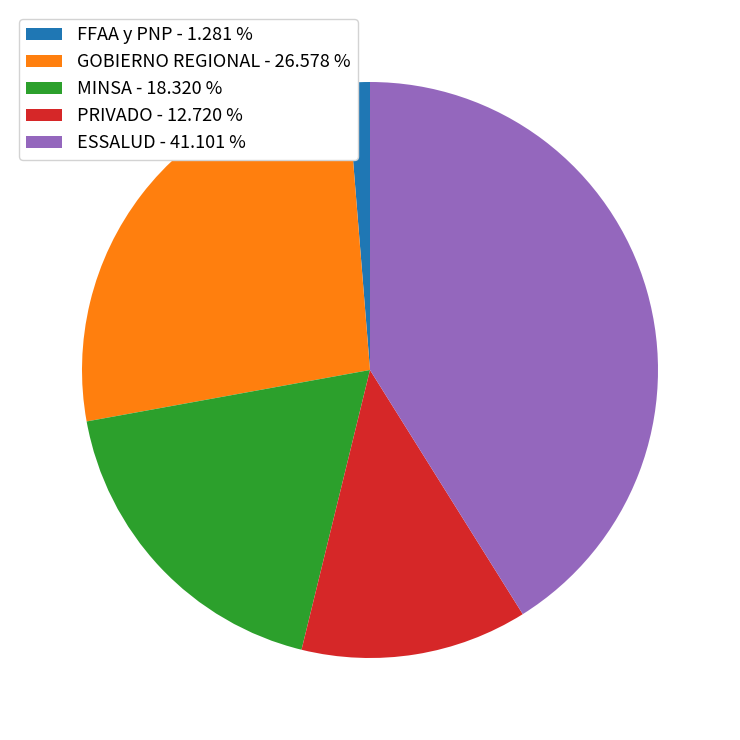

Is there a majority slice in this chart?

No